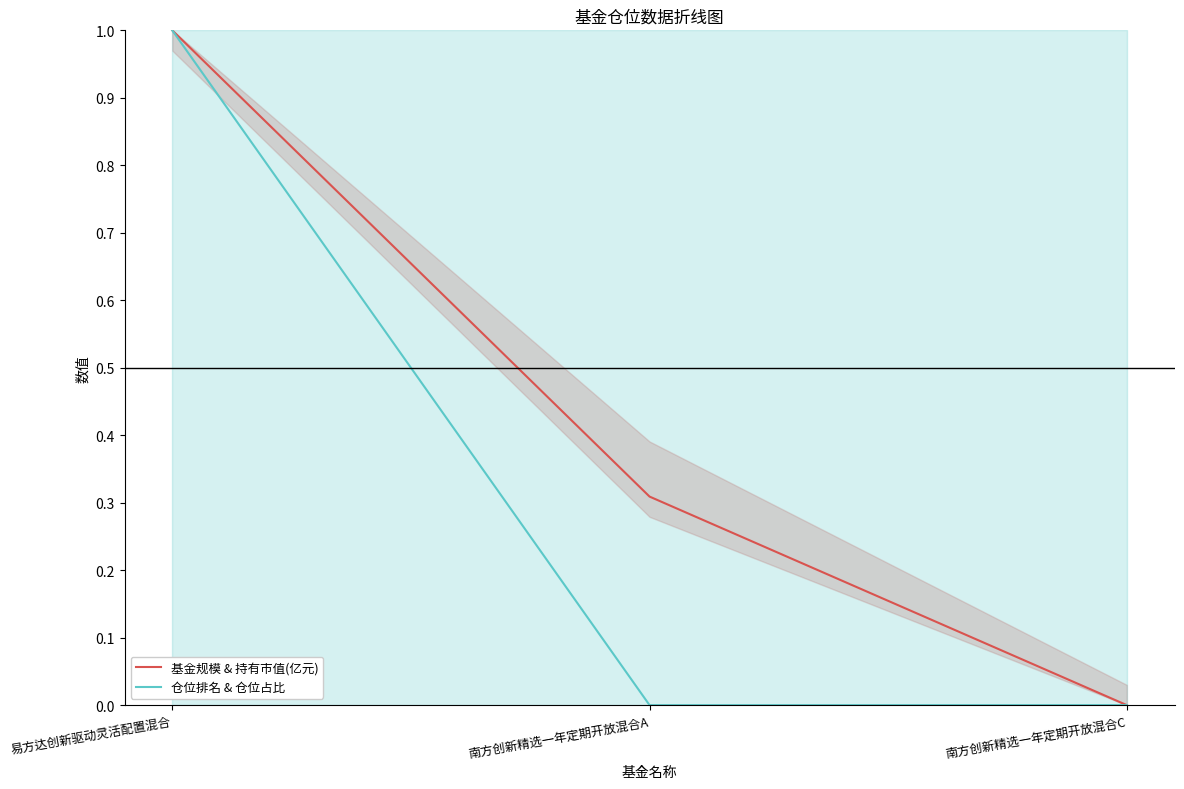

What are all the series names shown in the legend?

基金规模 & 持有市值(亿元), 仓位排名 & 仓位占比